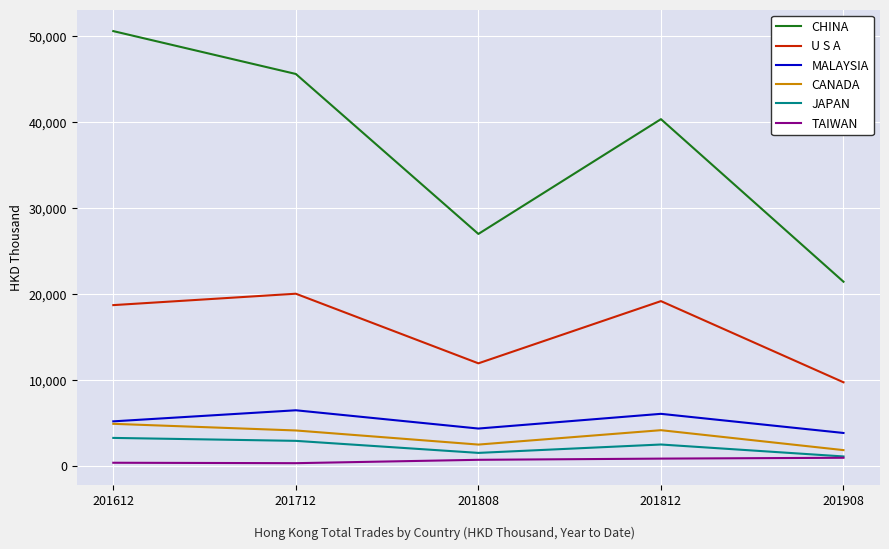

Which series has the largest total across all categories?

CHINA